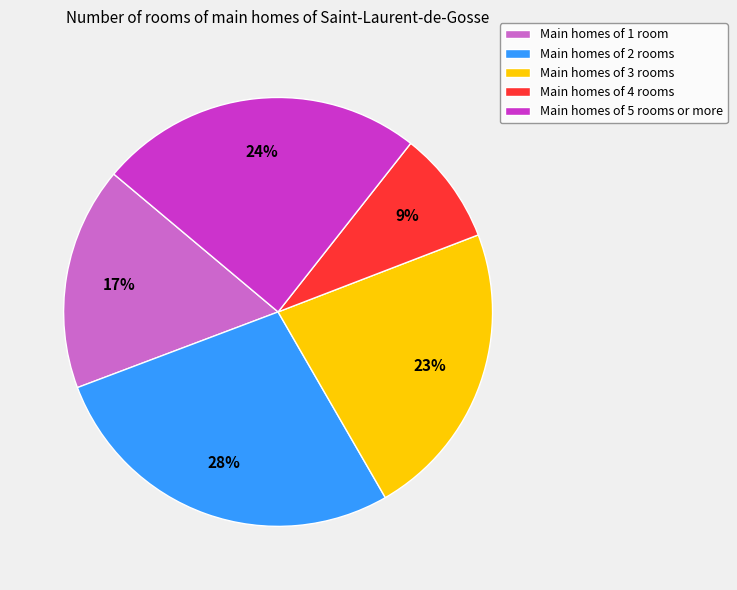

To the nearest percent, what portion does Main homes of 5 rooms or more represent?

24%